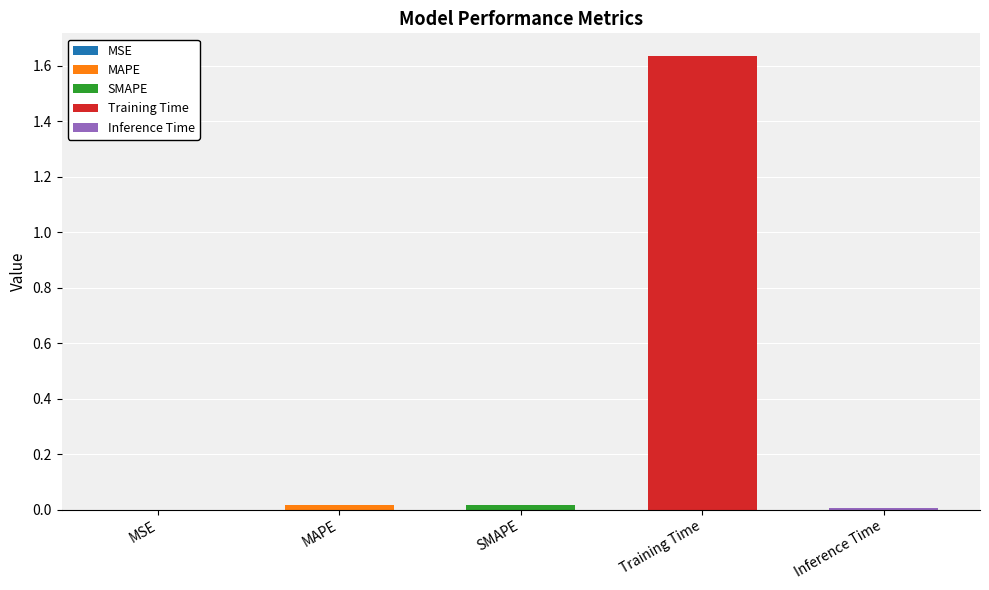

List the labels in order of value, smallest first.

MSE, Inference Time, MAPE, SMAPE, Training Time